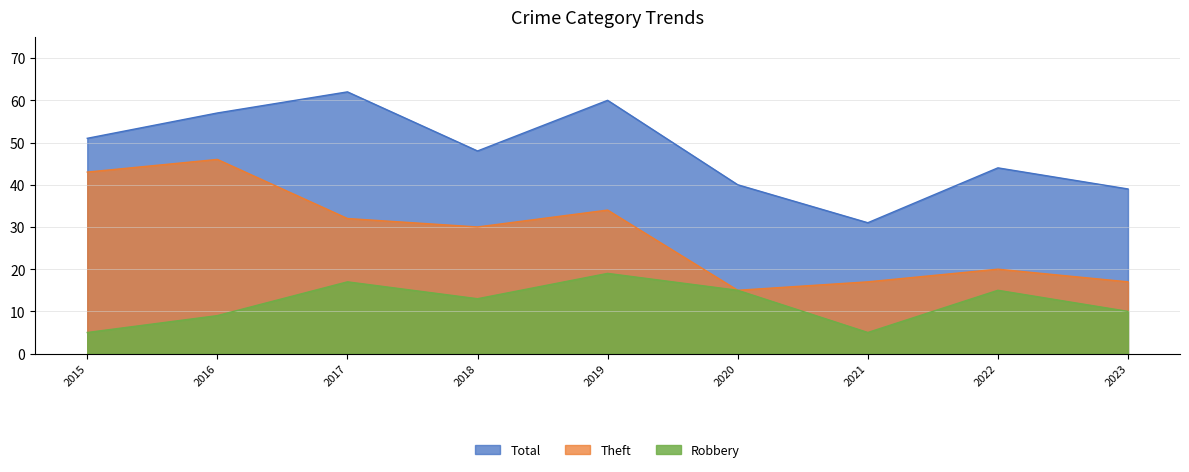

What is the value of the Total point at the 9th from the left?

39